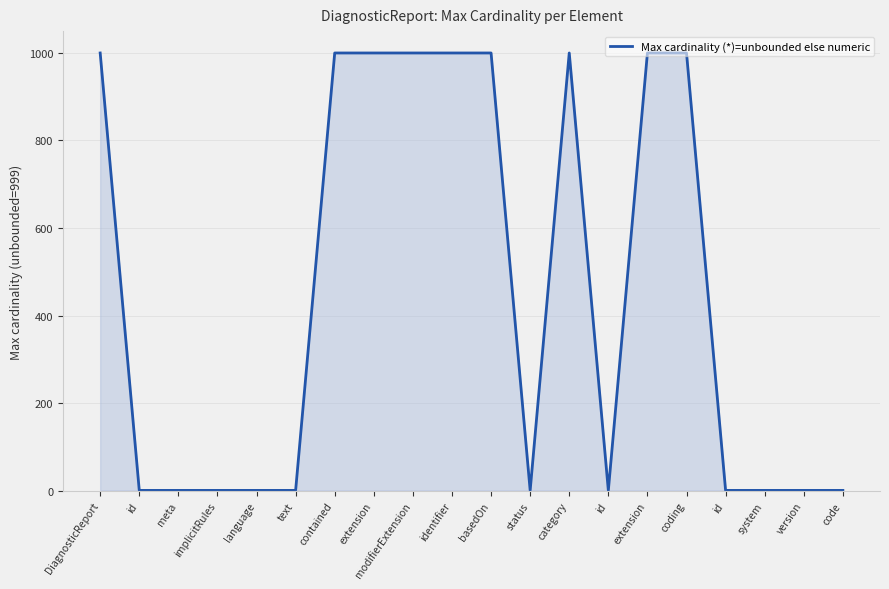

Rank the categories by value from highest to lowest.

DiagnosticReport, contained, extension, modifierExtension, identifier, basedOn, category, extension, coding, id, meta, implicitRules, language, text, status, id, id, system, version, code